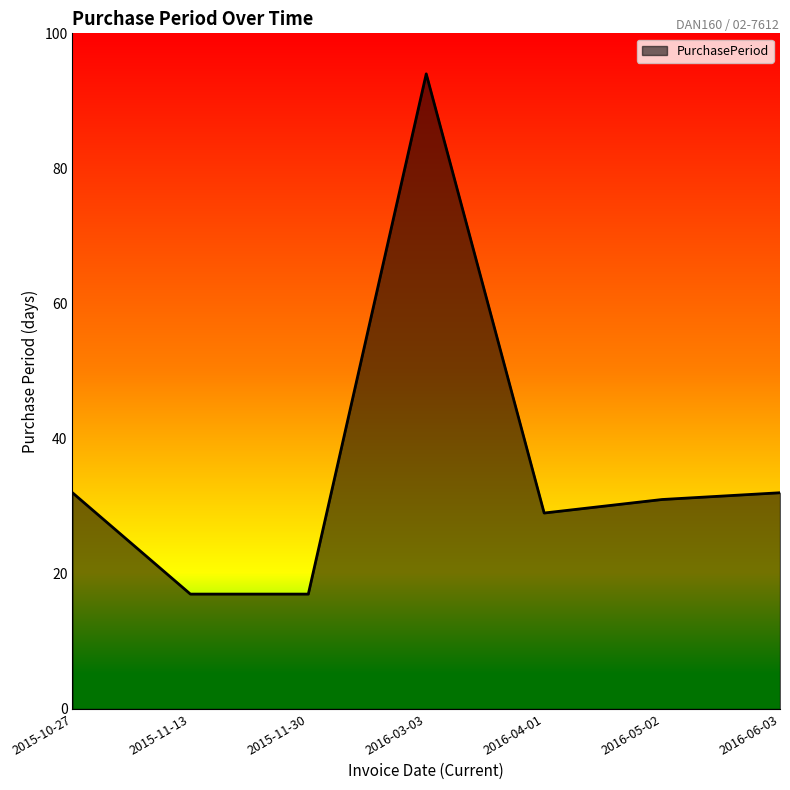

What is the difference between the second highest and minimum values?

15